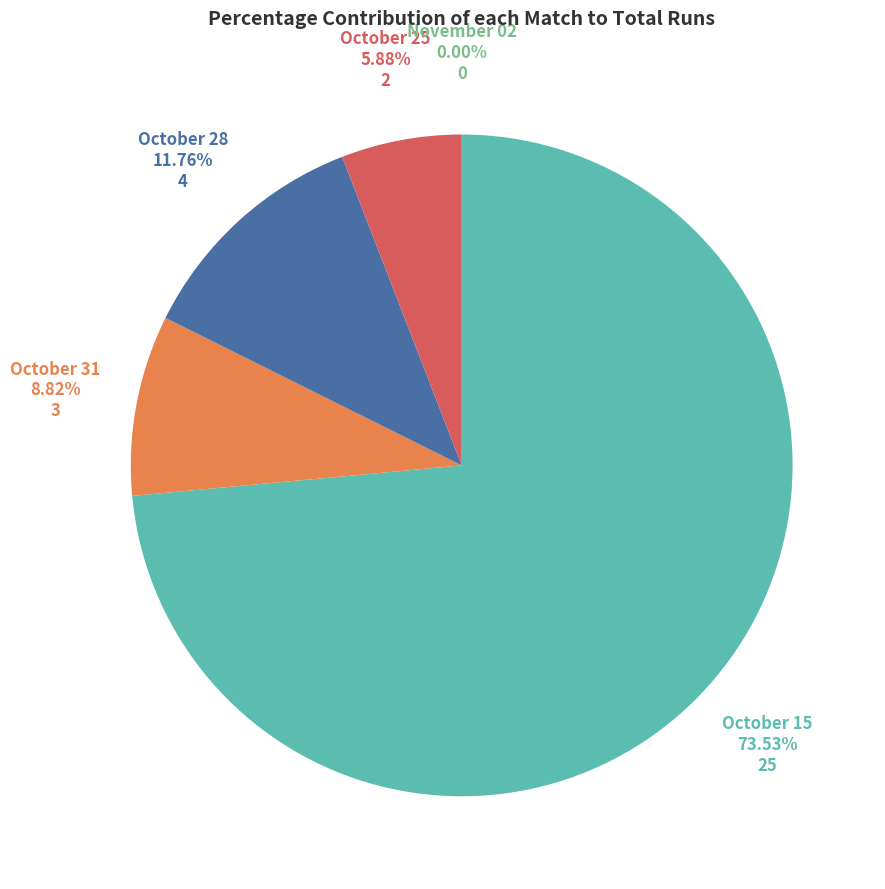

How many slices are in this pie chart?

5